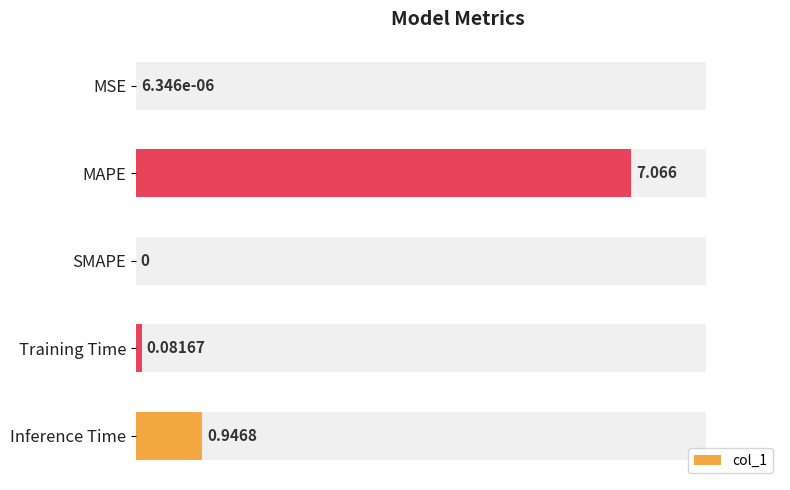

How many bars are there in total?

5